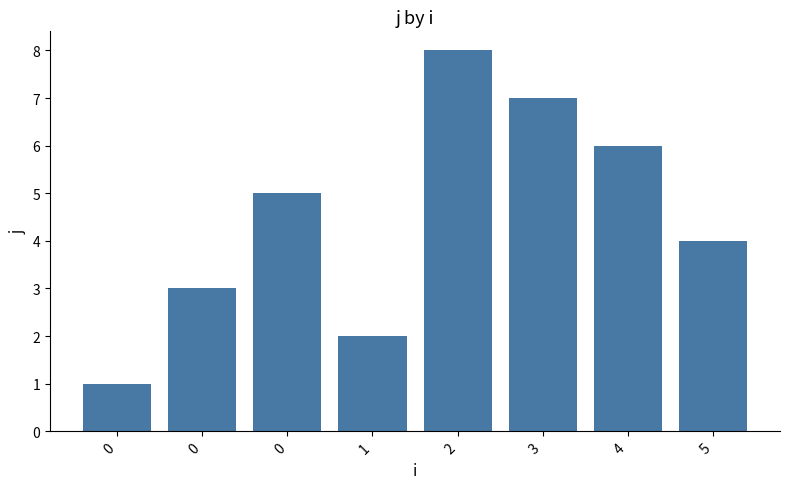

What is the average value?

4